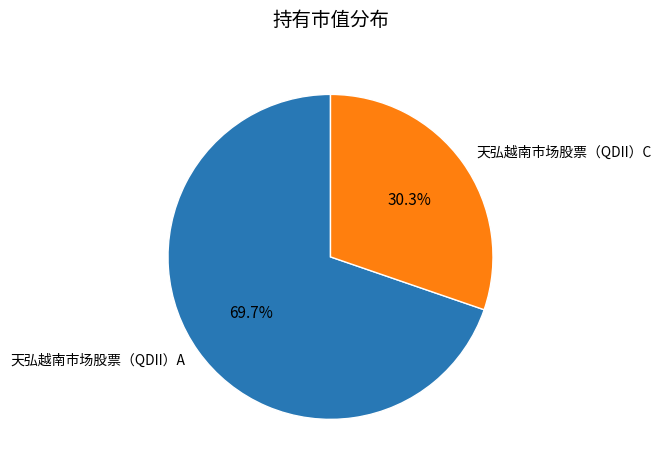

To the nearest percent, what percentage of the pie is 天弘越南市场股票（QDII）C?

30%